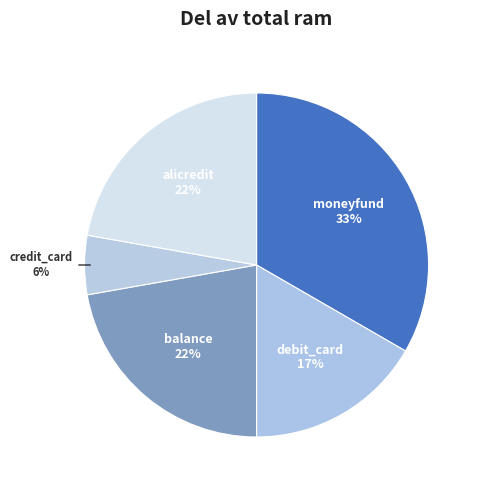

How many segments does this pie chart have?

5